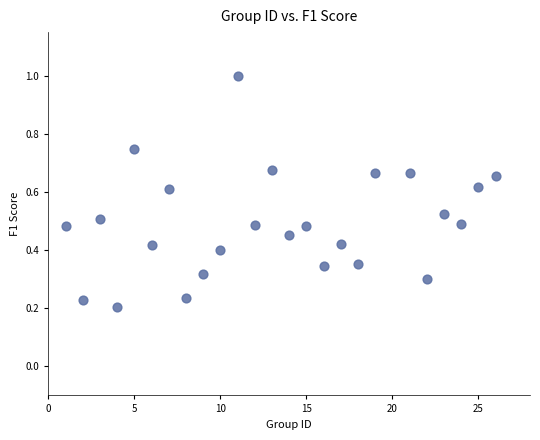

What is the range of Y values (max minus min)?

0.8